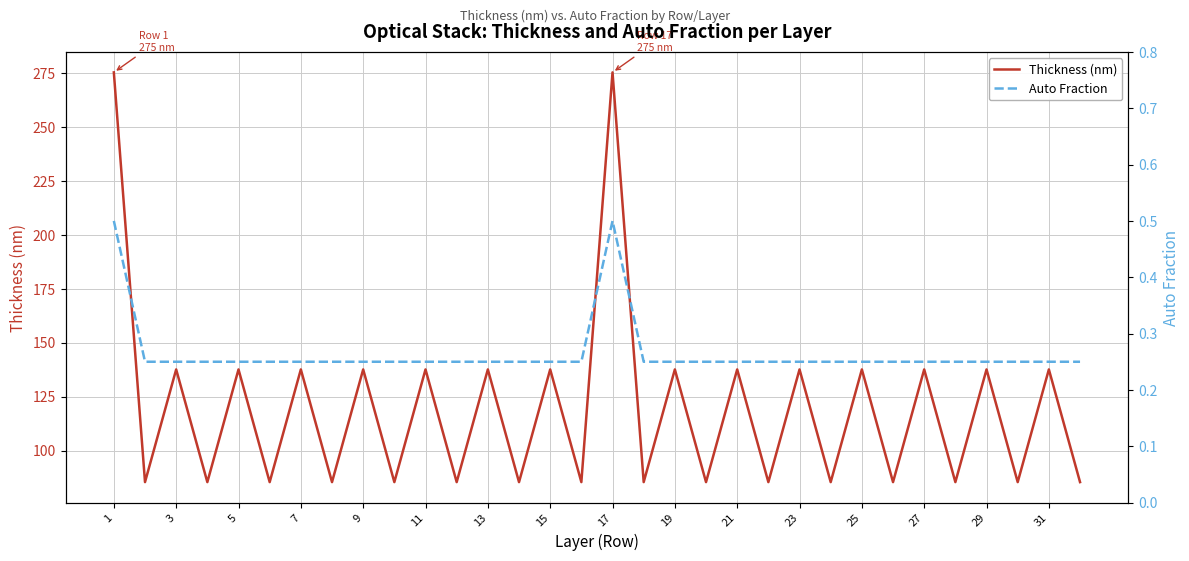

Where is the first local maximum for Thickness (nm)?

3